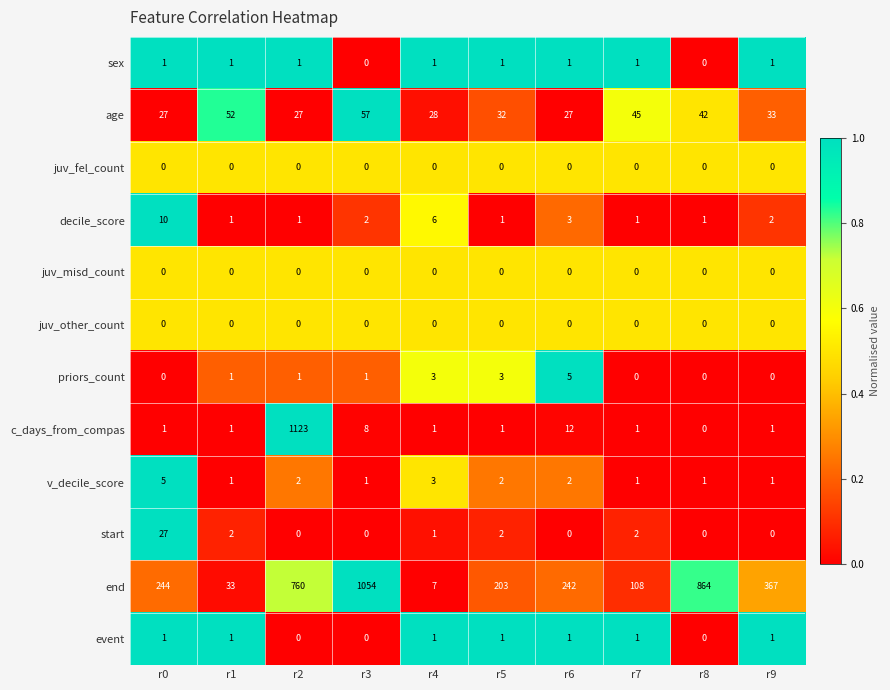

At how many categories does at least one series exceed 370?

3